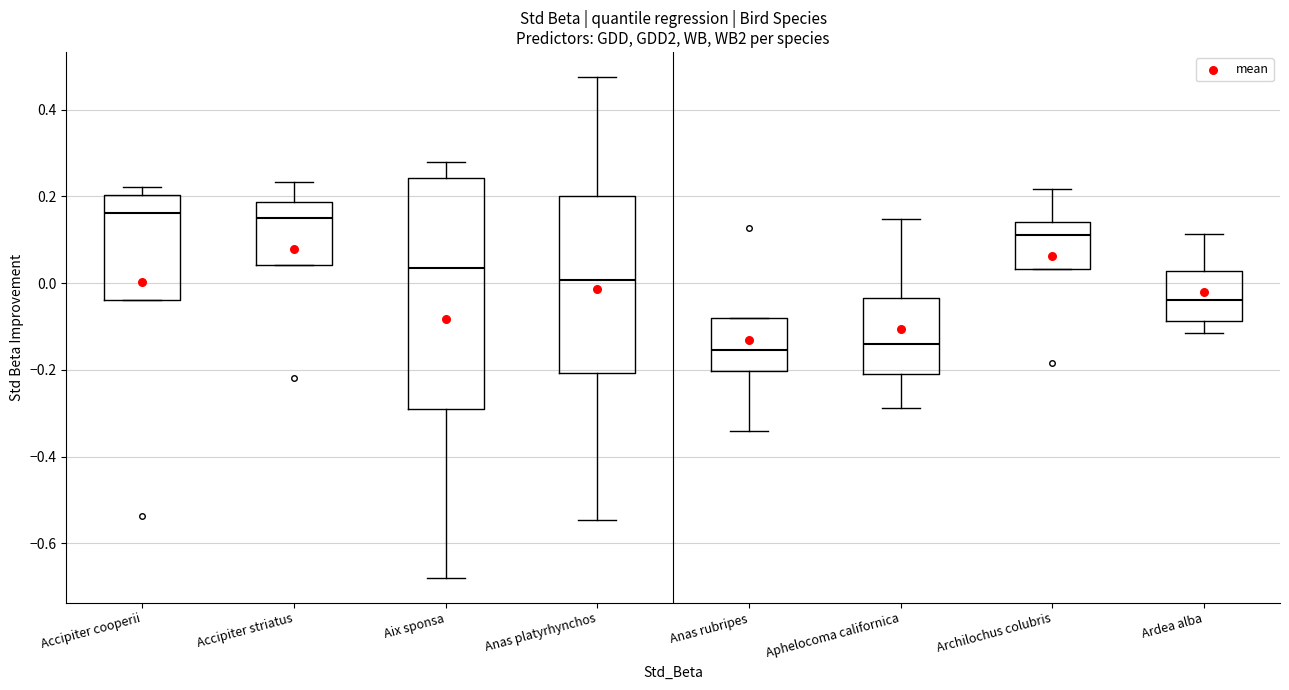

Reading left to right, transcribe this box plot: for each box, give where its median line is, the range the box spans, and where its two whiskers end, as read against the y-axis. The values are not printed on the chart, so give them approximately, as read against the axis.

Accipiter cooperii: median 0.16, box -0.04 to 0.20, whiskers -0.04 to 0.22
Accipiter striatus: median 0.16, box 0.04 to 0.18, whiskers 0.04 to 0.24
Aix sponsa: median 0.04, box -0.30 to 0.24, whiskers -0.68 to 0.28
Anas platyrhynchos: median 0.00, box -0.20 to 0.20, whiskers -0.54 to 0.48
Anas rubripes: median -0.16, box -0.20 to -0.08, whiskers -0.34 to -0.08
Aphelocoma californica: median -0.14, box -0.22 to -0.04, whiskers -0.28 to 0.14
Archilochus colubris: median 0.12, box 0.04 to 0.14, whiskers 0.04 to 0.22
Ardea alba: median -0.04, box -0.08 to 0.02, whiskers -0.12 to 0.12